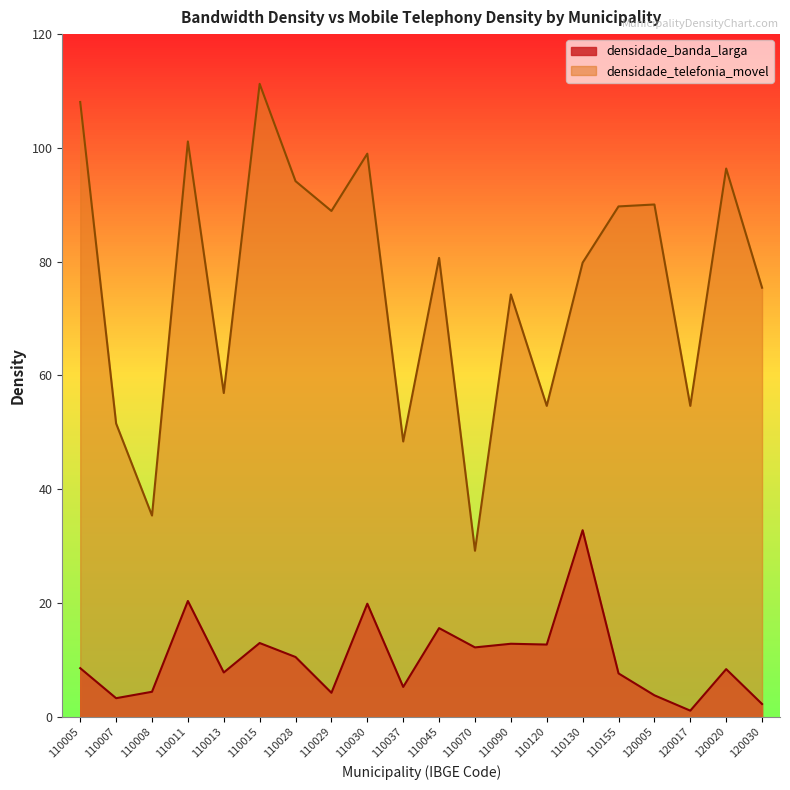

What are all the series names shown in the legend?

densidade_banda_larga, densidade_telefonia_movel